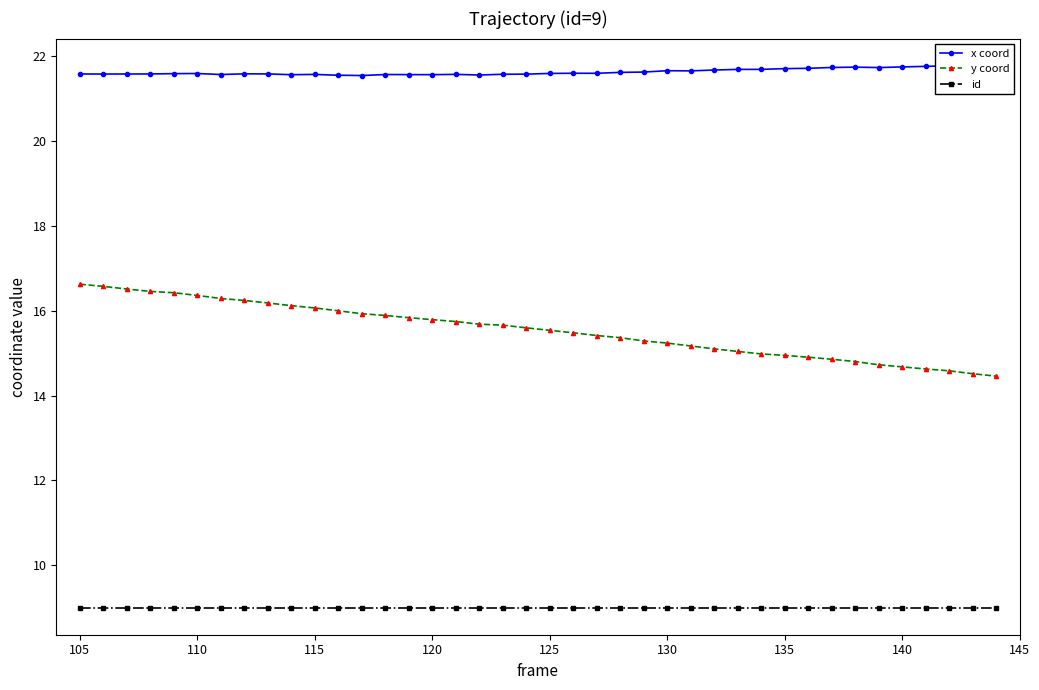

True or false: y coord and id intersect in this chart.

False